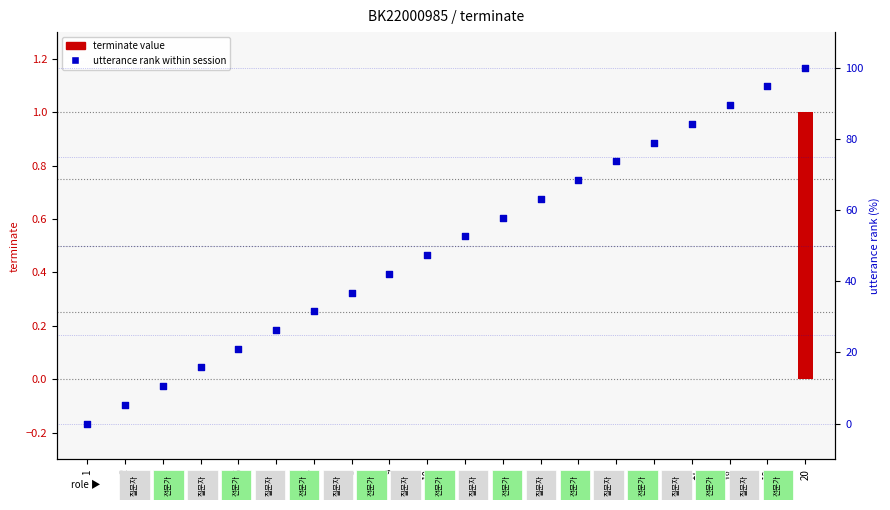

Which series has the largest total across all categories?

utterance rank within session